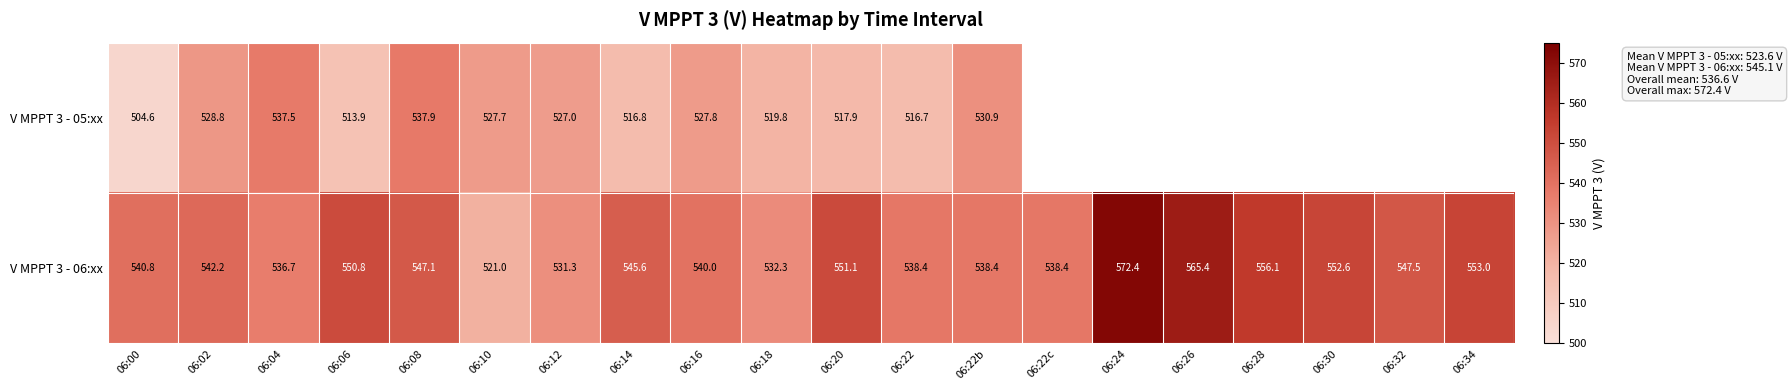

Is it true that V MPPT 3 - 05:xx equals 516.8 at 06:14?

True